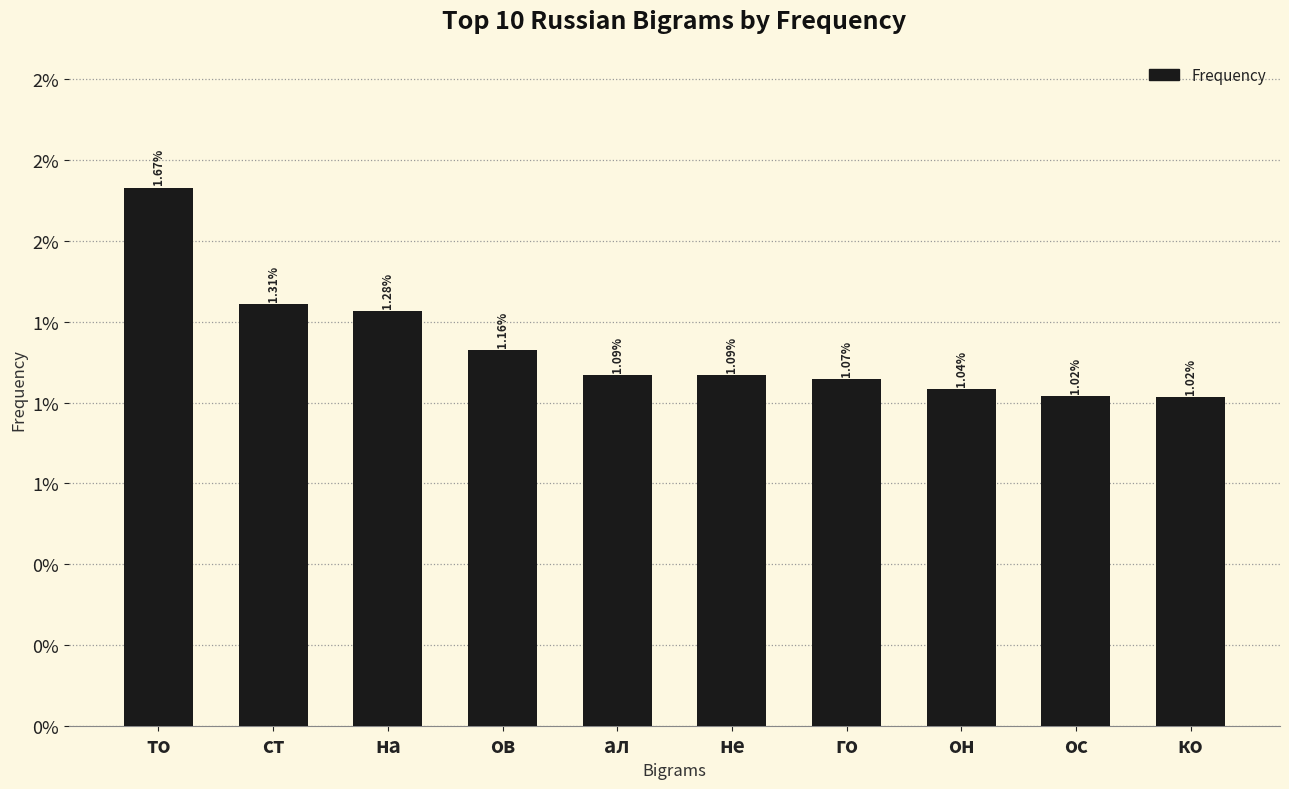

Does the chart contain any negative values?

No